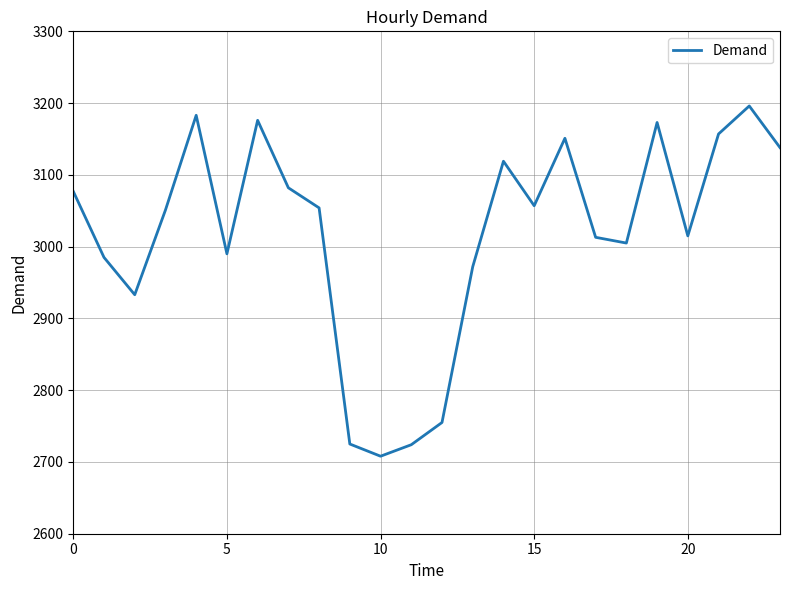

What is the smallest value displayed?

2708